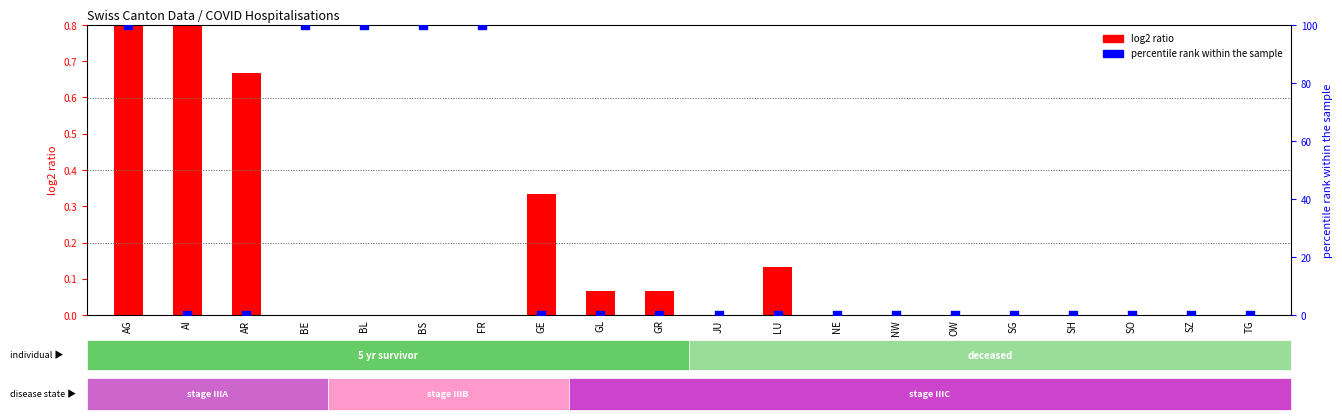

Which series contains the highest Y value?

GR_pc (percentile)